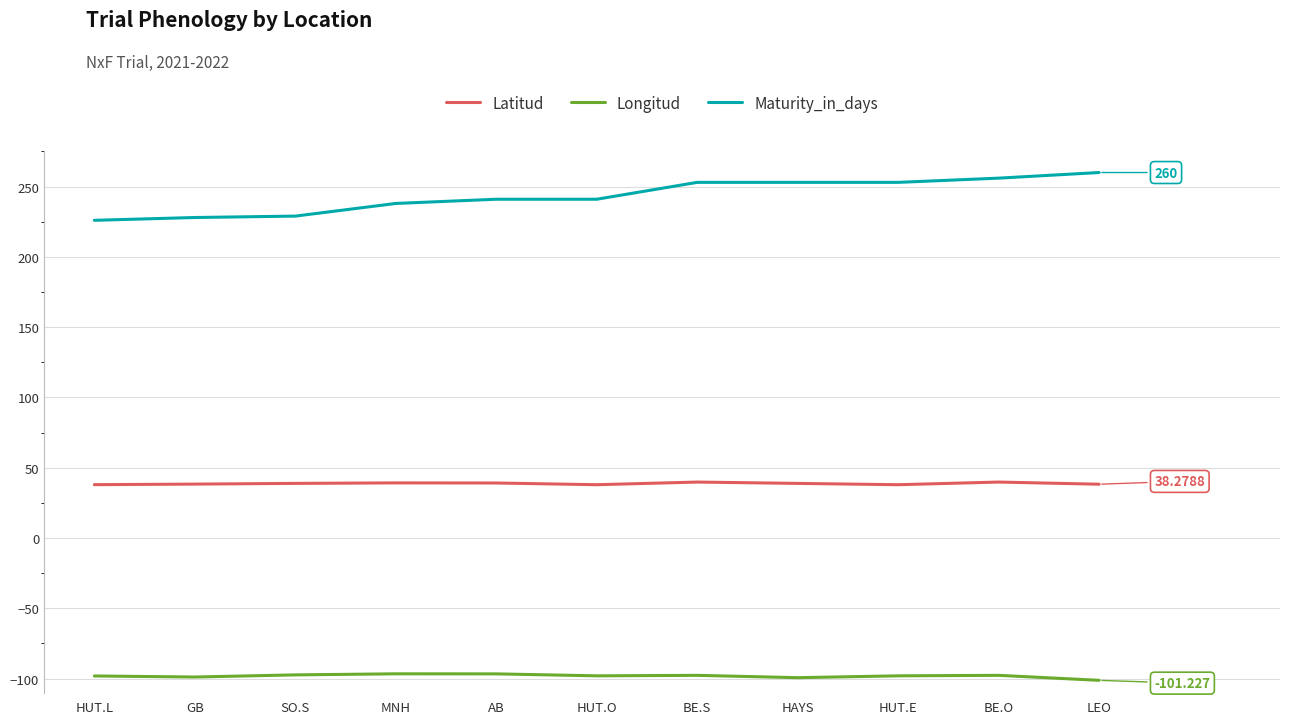

True or false: Latitud and Longitud cross at least once.

False